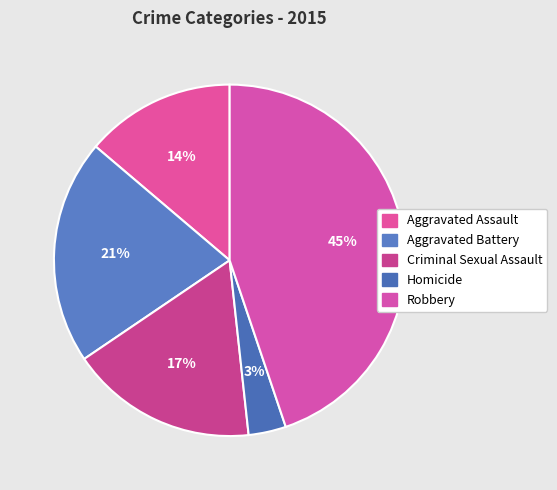

Is it true that Aggravated Assault is 14% of the pie?

True